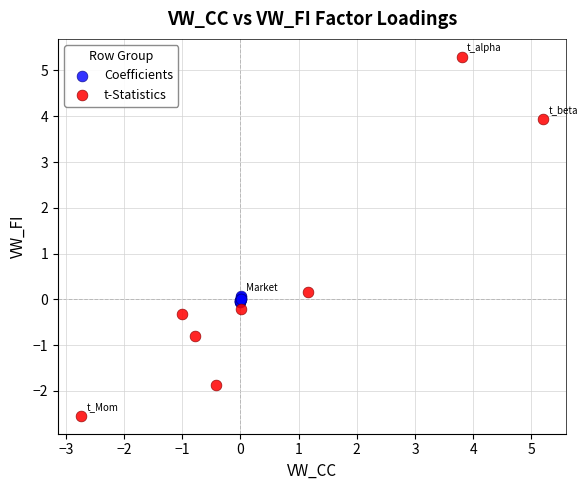

What are all the series names shown in the legend?

Coefficients, t-Statistics